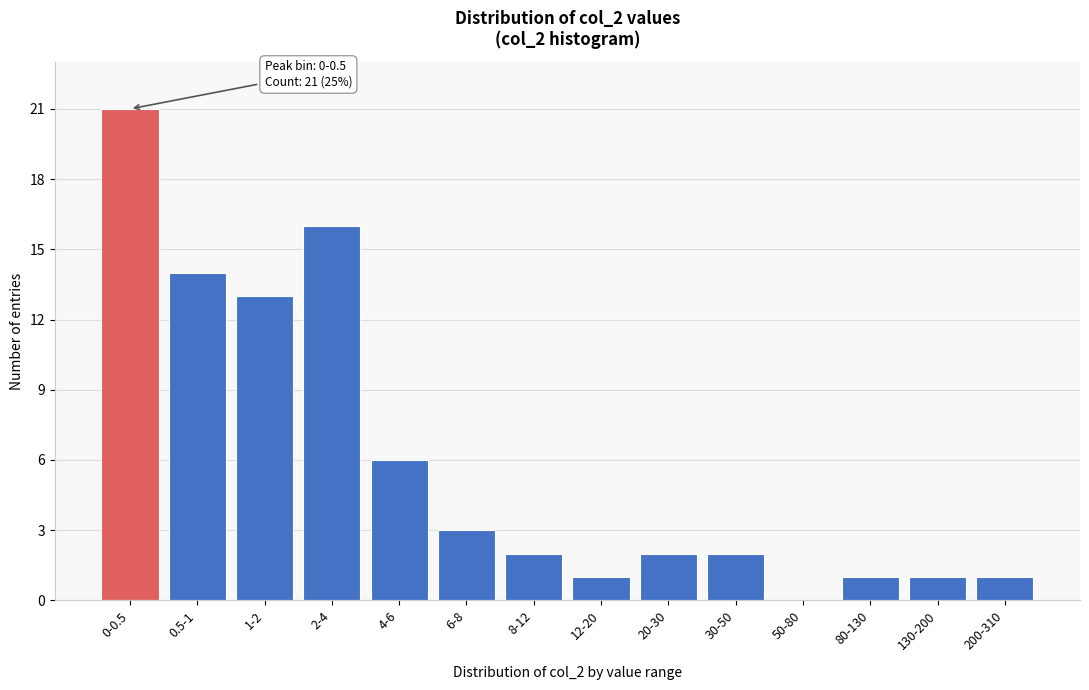

Reading left to right, list all the values displayed in this chart.

0-0.5=21	0.5-1=14	1-2=13	2-4=16	4-6=6	6-8=3	8-12=2	12-20=1	20-30=2	30-50=2	50-80=0	80-130=1	130-200=1	200-310=1